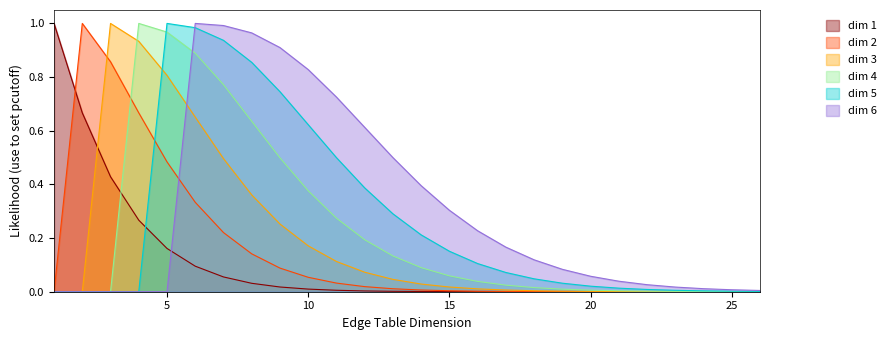

What is the average value of the dim_1 series?

0.1